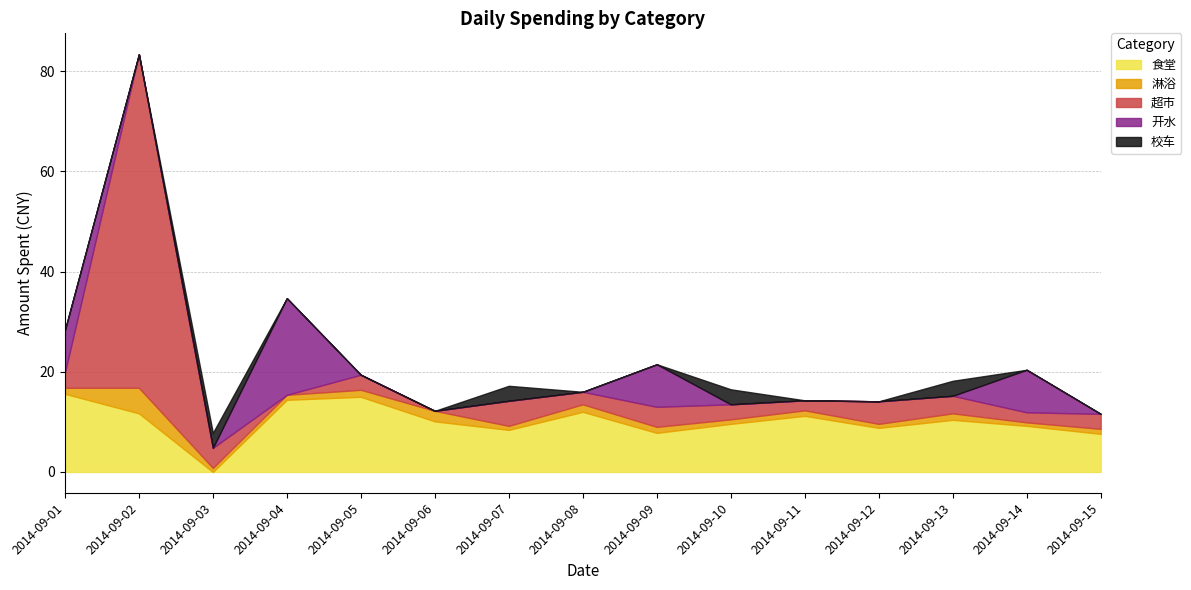

List the labels in order of 开水 value, largest first.

2014-09-04, 2014-09-01, 2014-09-09, 2014-09-14, 2014-09-02, 2014-09-03, 2014-09-05, 2014-09-06, 2014-09-07, 2014-09-08, 2014-09-10, 2014-09-11, 2014-09-12, 2014-09-13, 2014-09-15